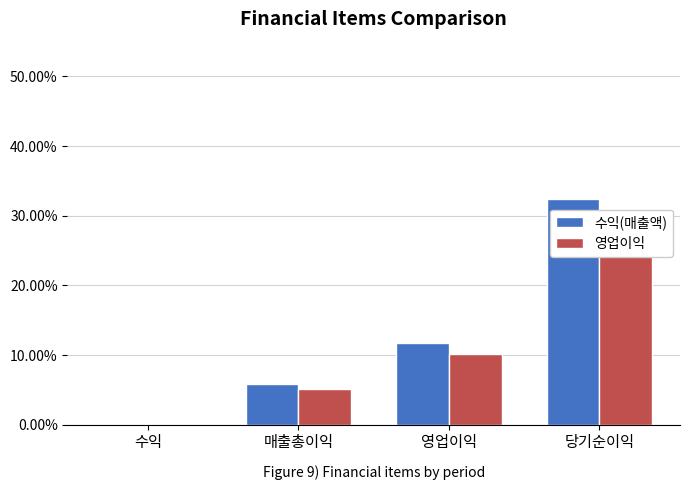

Between 매출총이익 and 당기순이익, which series saw the biggest shift?

수익(매출액)